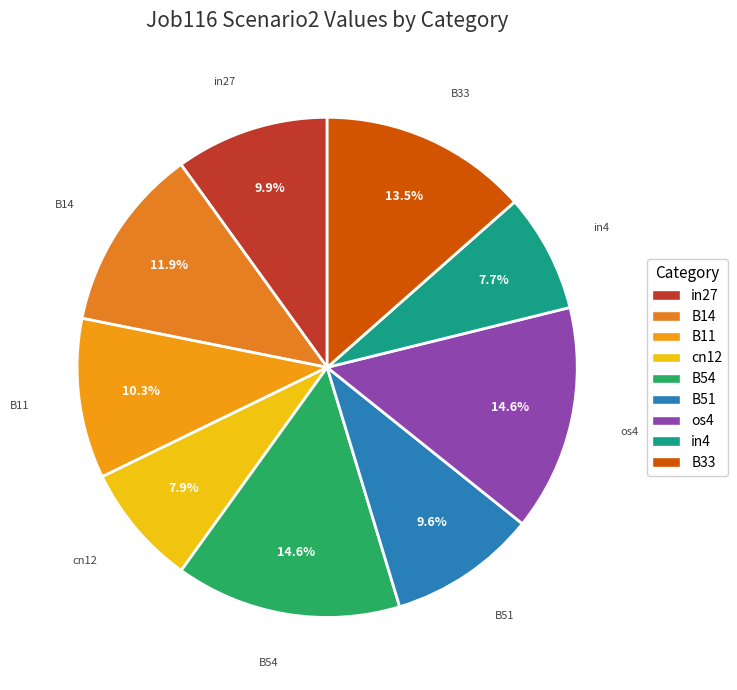

What percentage is NOT represented by B54?

85.4%